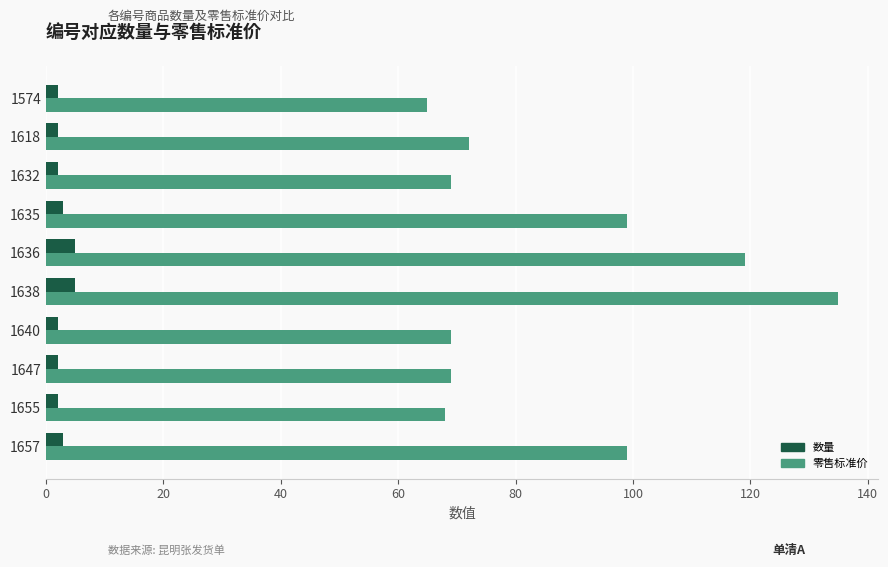

At which category is the sum across all series the highest?

1638